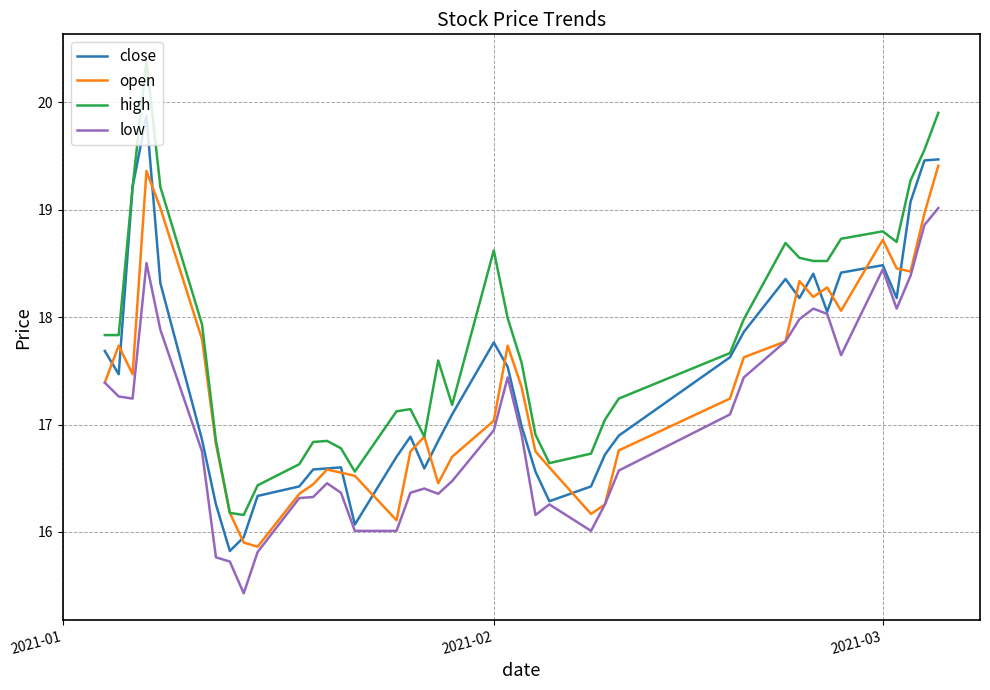

Which series has the largest range (max minus min)?

high